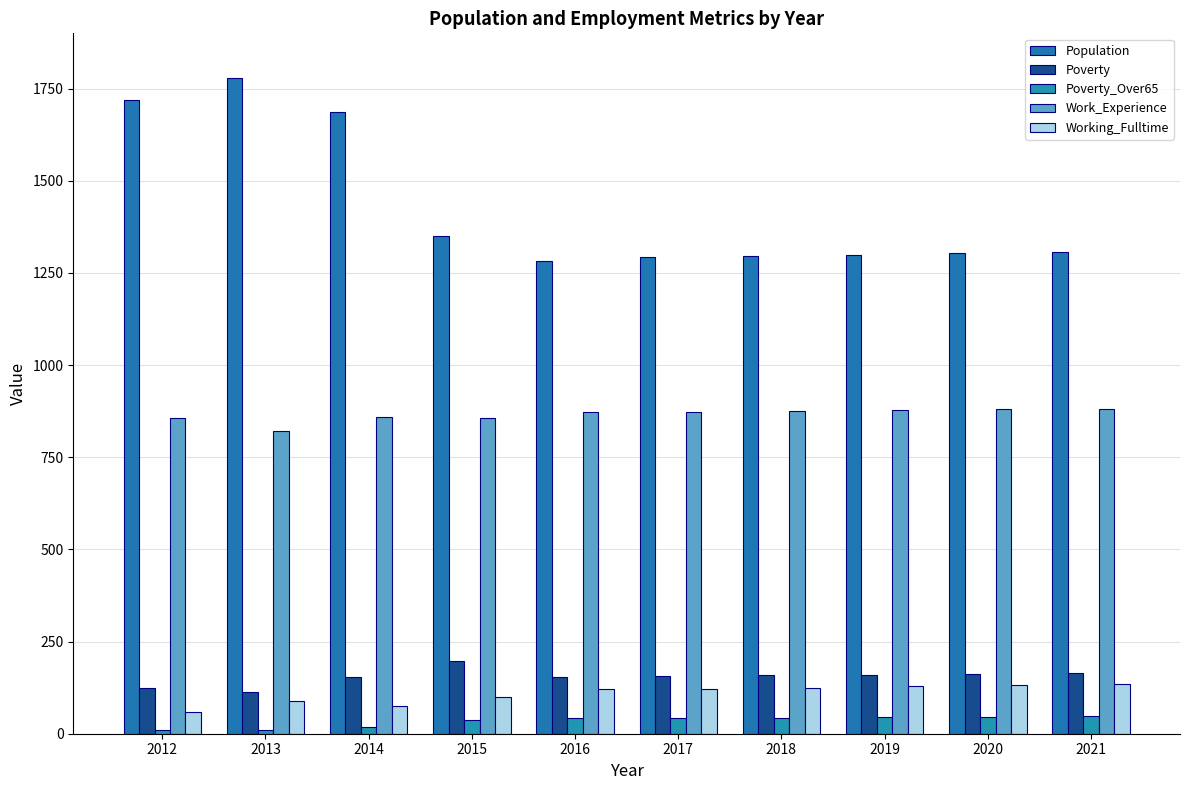

The Poverty_Over65 series shows 38 at 2015. True or false?

True